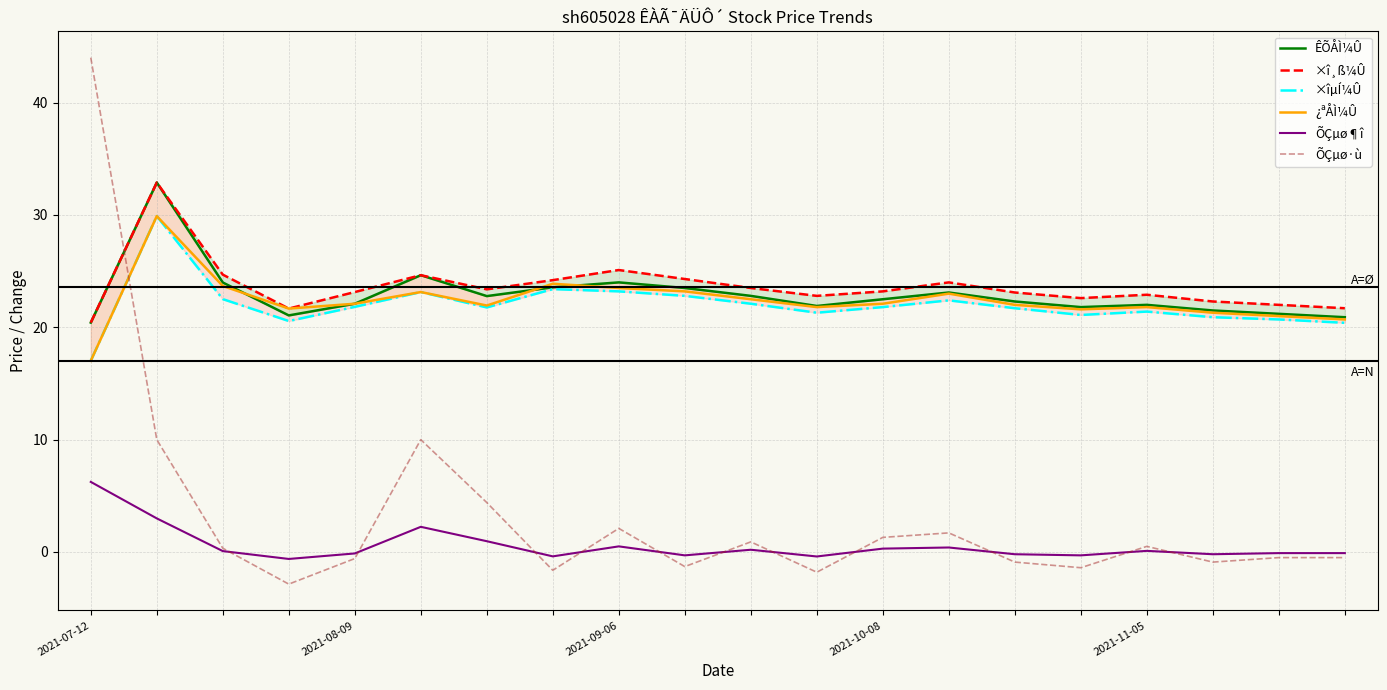

At which label does ÕÇµø·ù reach its peak?

2021-07-12